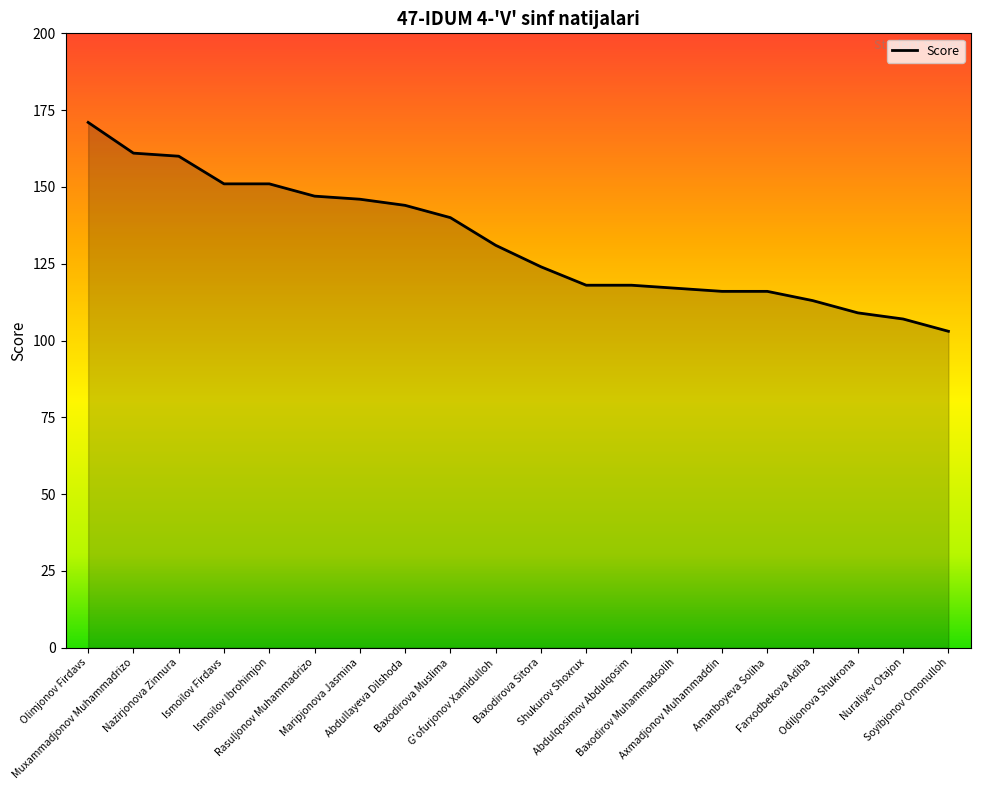

What is the greatest value displayed?

171